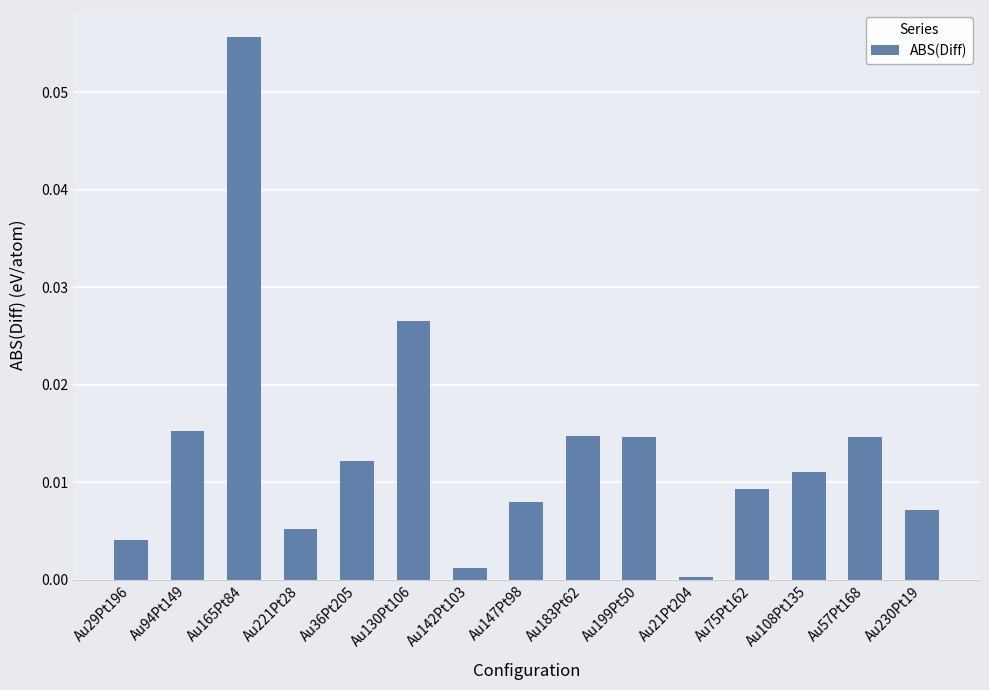

What position from the right is Au199Pt50?

6